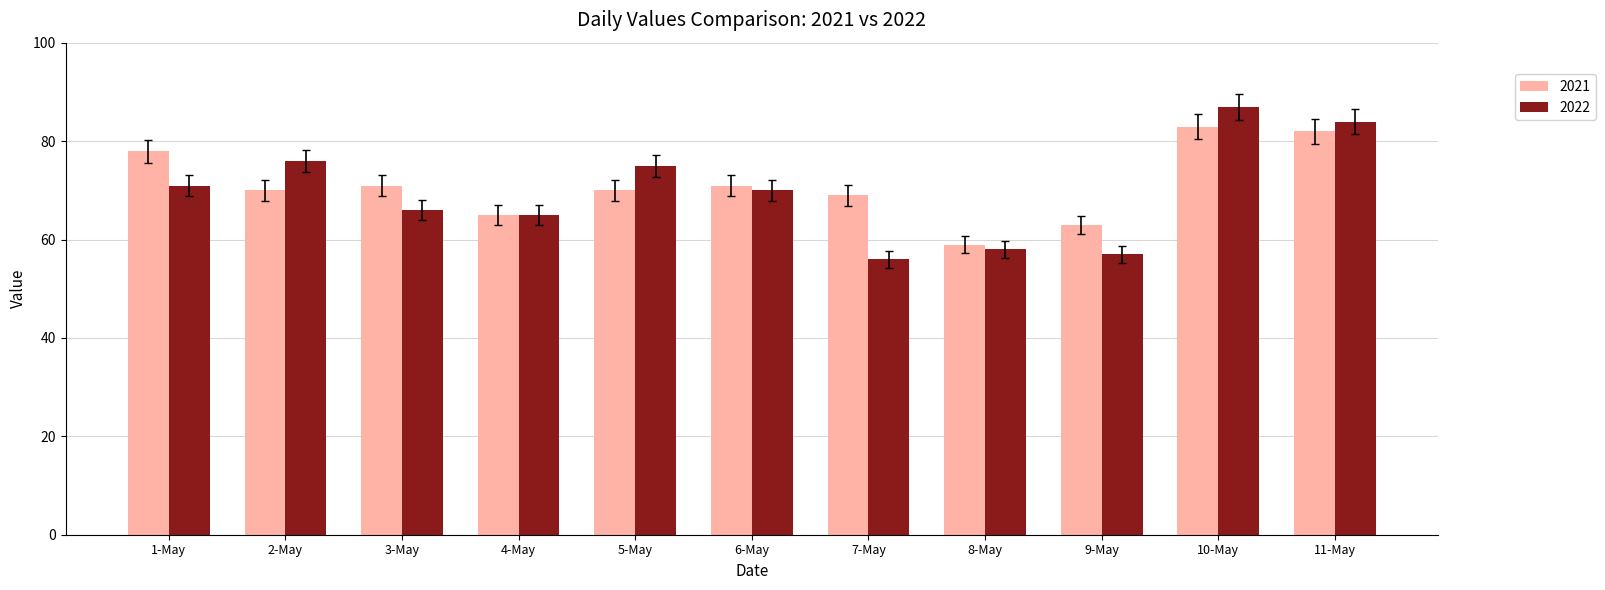

Reading right to left, transcribe all the data shown in this chart.

2021: 82	83	63	59	69	71	70	65	71	70	78
2022: 84	87	57	58	56	70	75	65	66	76	71